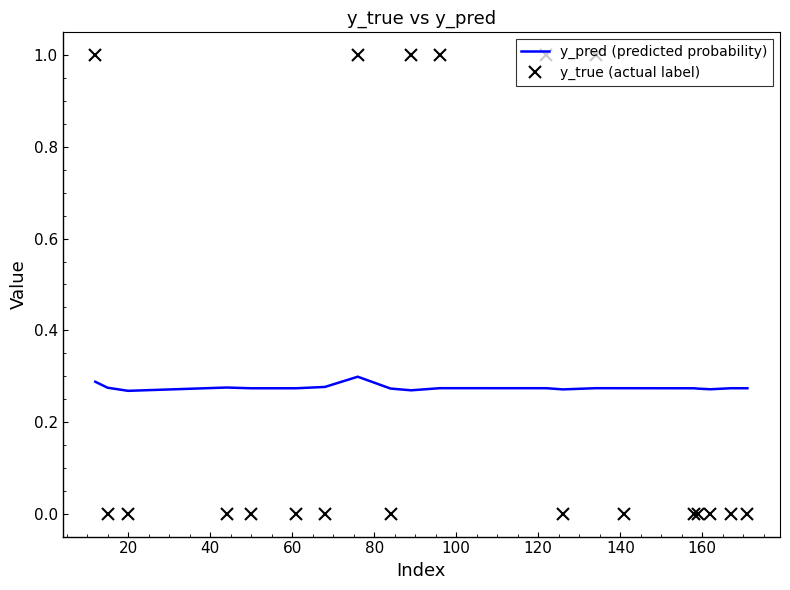

Which series ends up on top after the final intersection of y_true (actual label) and y_pred (predicted probability)?

y_pred (predicted probability)